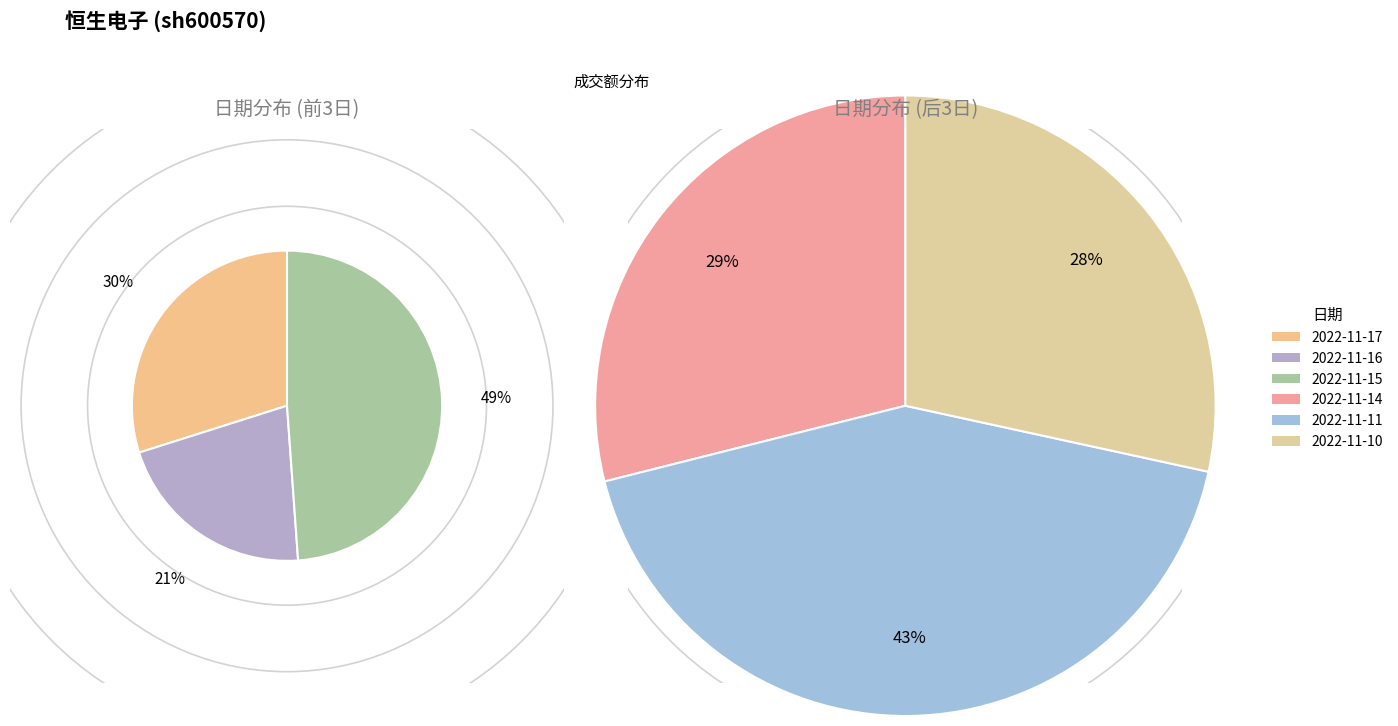

Which category has the smallest portion of the pie?

2022-11-16